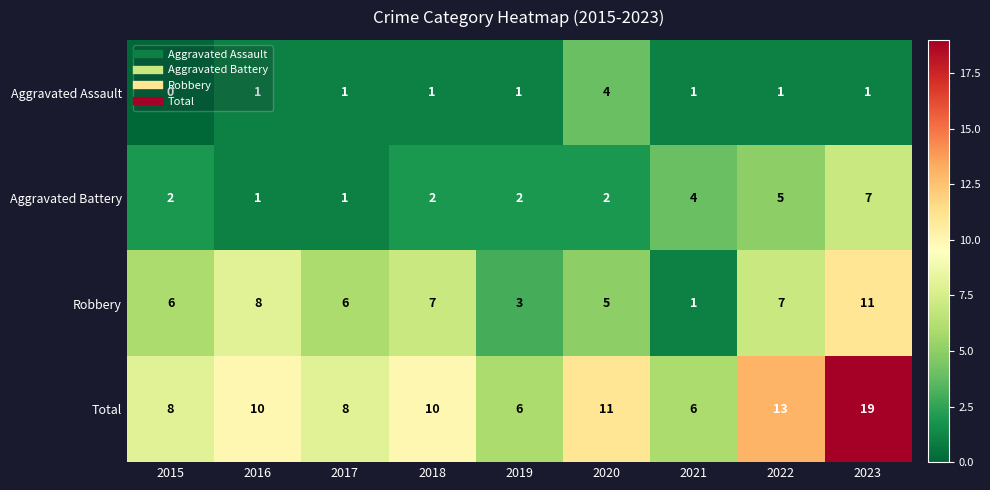

List the series in order of their peak value, highest first.

Total, Robbery, Aggravated Battery, Aggravated Assault